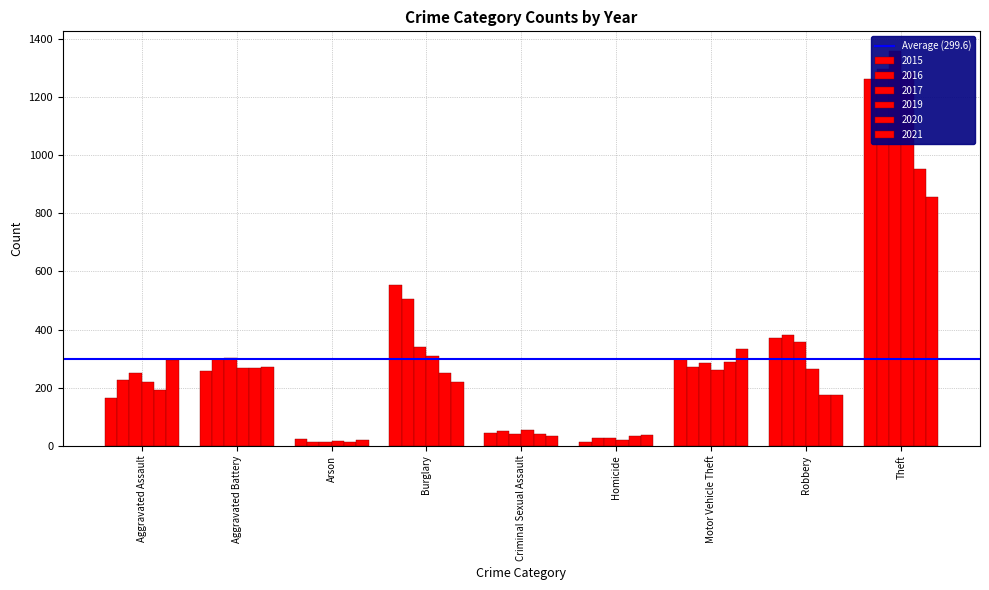

At which label is 2020 closest to 483?

Motor Vehicle Theft